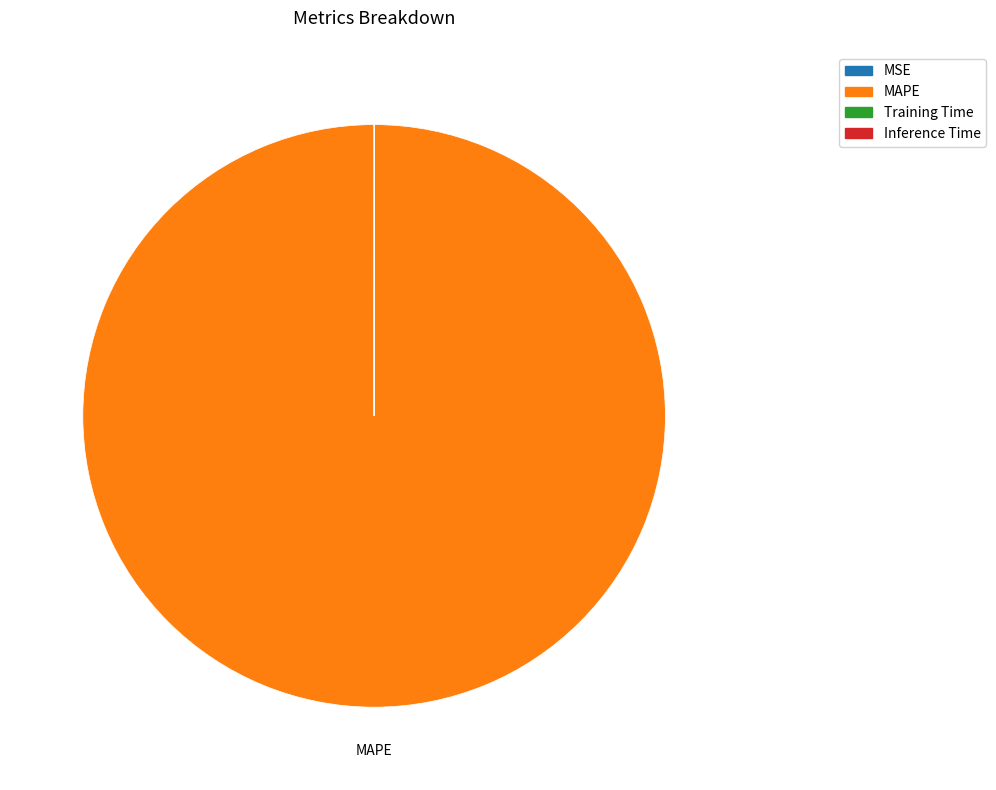

Is it true that MAPE is 100% of the pie?

True